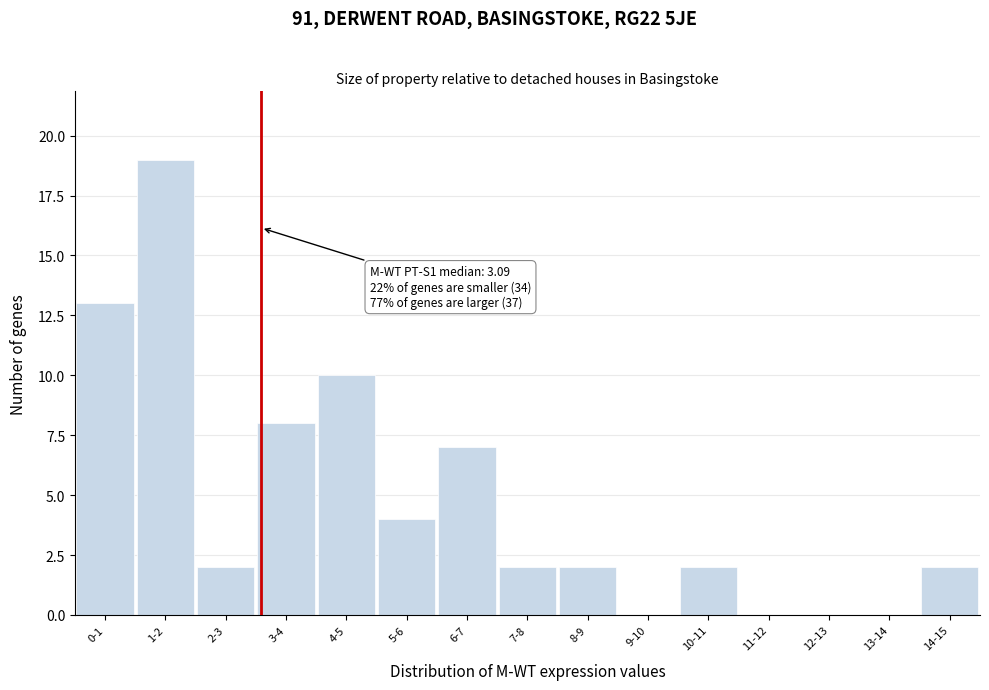

Reading right to left, transcribe all the data shown in this chart.

14-15=2	13-14=0	12-13=0	11-12=0	10-11=2	9-10=0	8-9=2	7-8=2	6-7=7	5-6=4	4-5=10	3-4=8	2-3=2	1-2=19	0-1=13